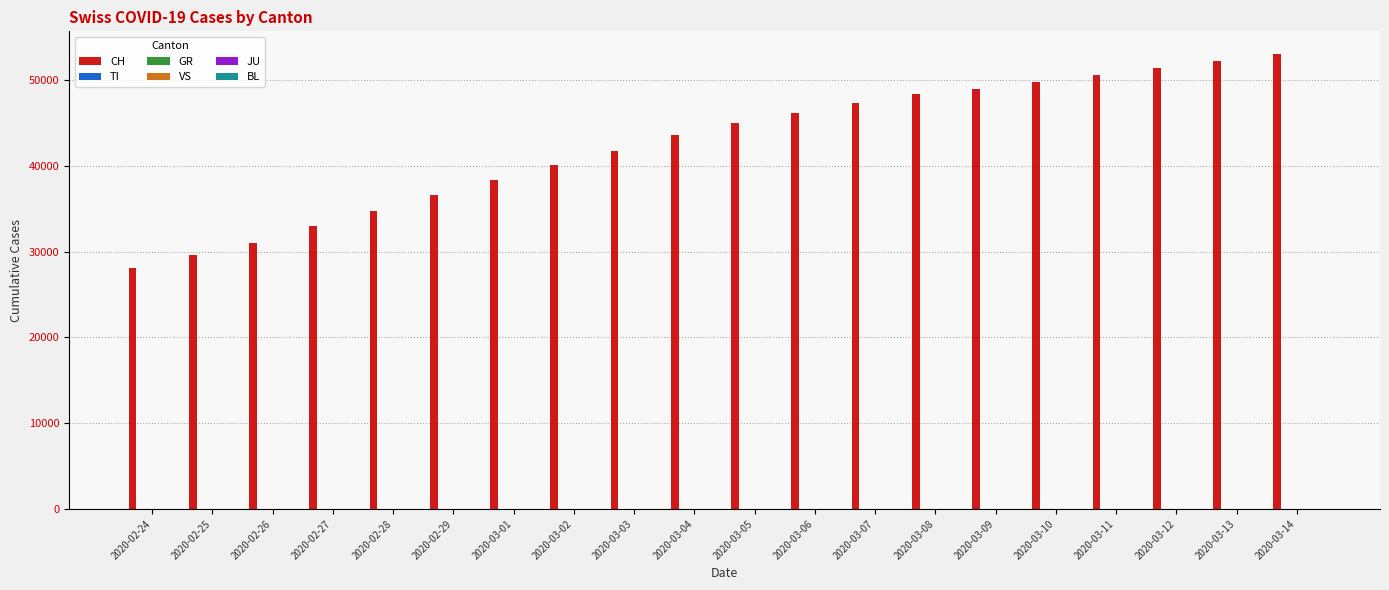

What is the greatest value displayed?

53050